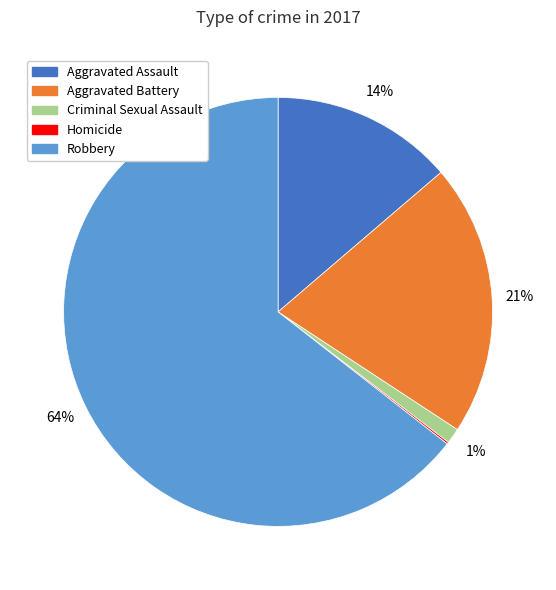

To the nearest percent, what percentage of the pie is Aggravated Assault?

14%